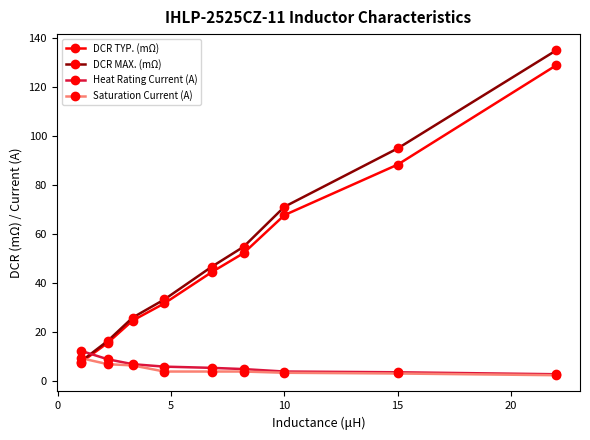

What is the minimum value shown in the chart?

2.5